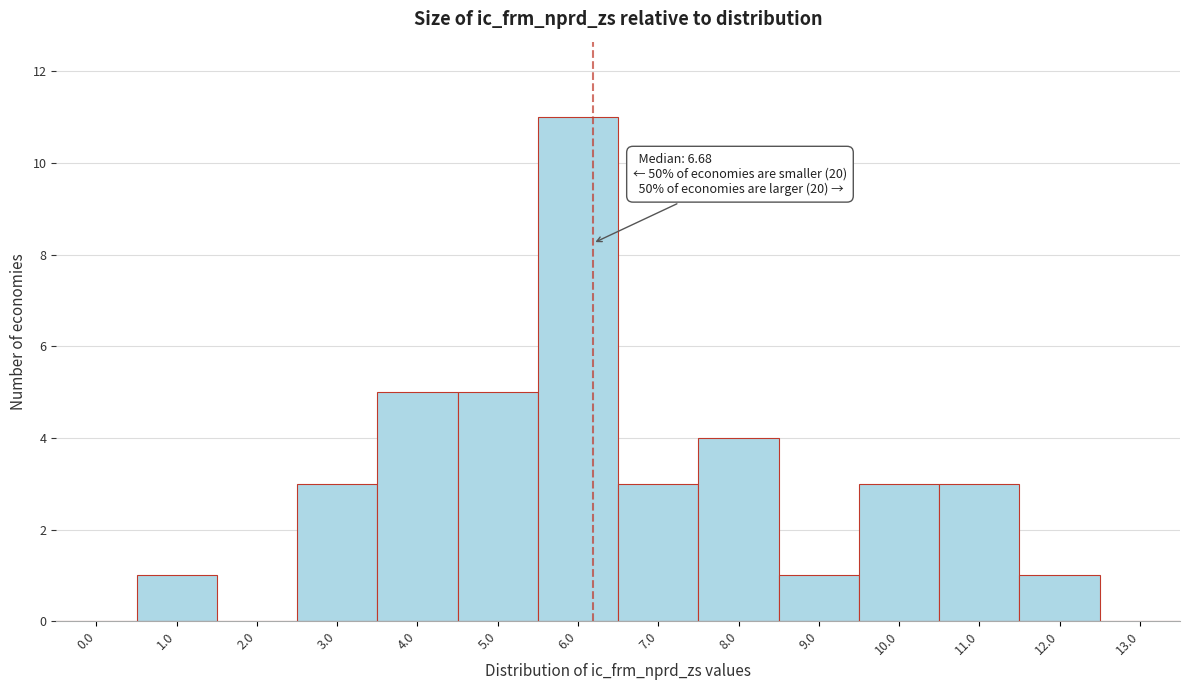

Reading left to right, extract all data points from this chart.

0.0=0	1.0=1	2.0=0	3.0=3	4.0=5	5.0=5	6.0=11	7.0=3	8.0=4	9.0=1	10.0=3	11.0=3	12.0=1	13.0=0